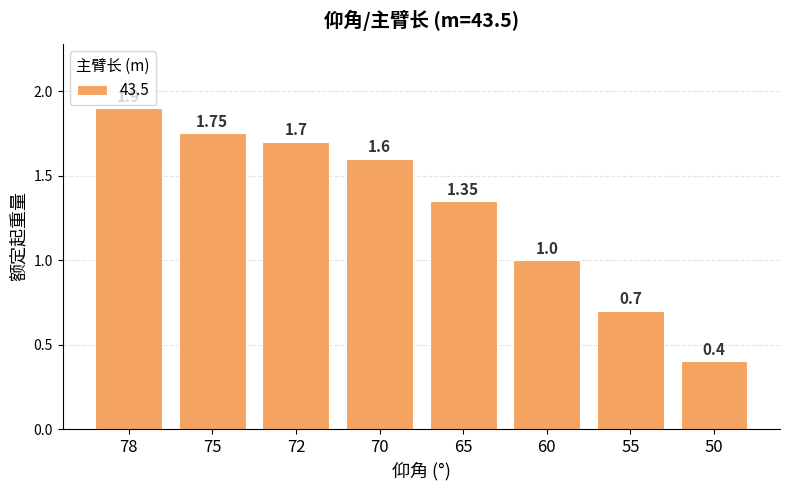

What is the difference between the maximum and minimum values?

1.5